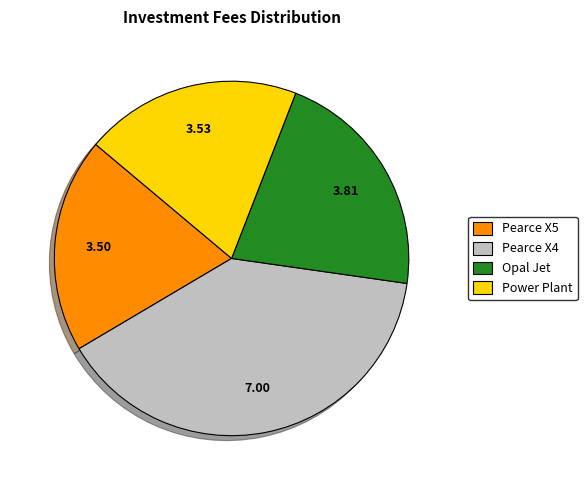

Is there a majority slice in this chart?

No